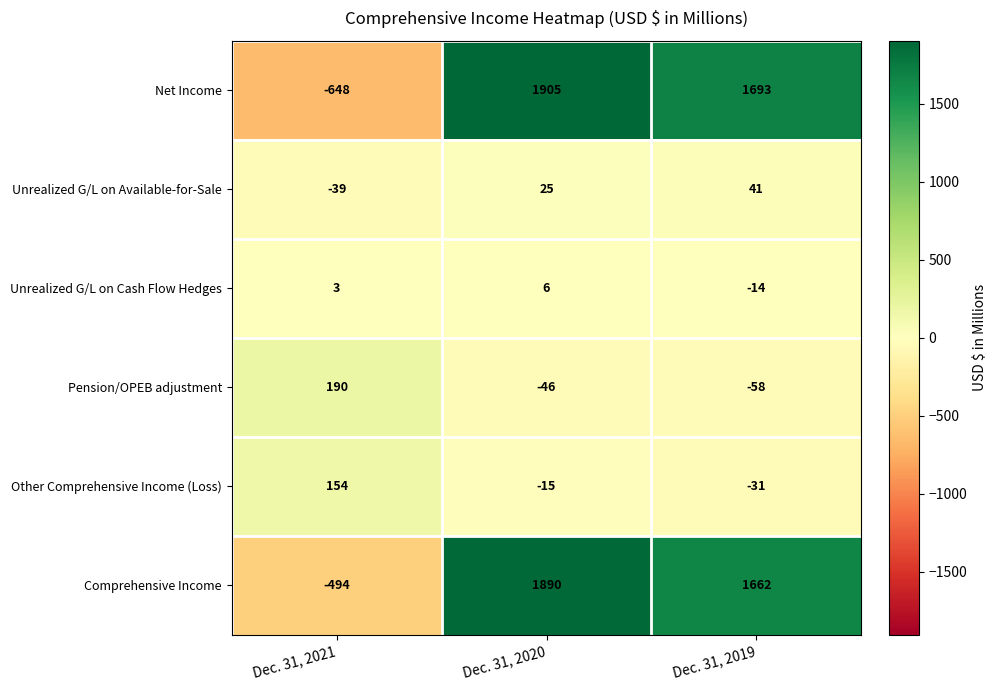

Reading right to left, list all the values displayed in this chart.

Net Income: 1693	1905	-648
Unrealized G/L on Available-for-Sale: 41	25	-39
Unrealized G/L on Cash Flow Hedges: -14	6	3
Pension/OPEB adjustment: -58	-46	190
Other Comprehensive Income (Loss): -31	-15	154
Comprehensive Income: 1662	1890	-494